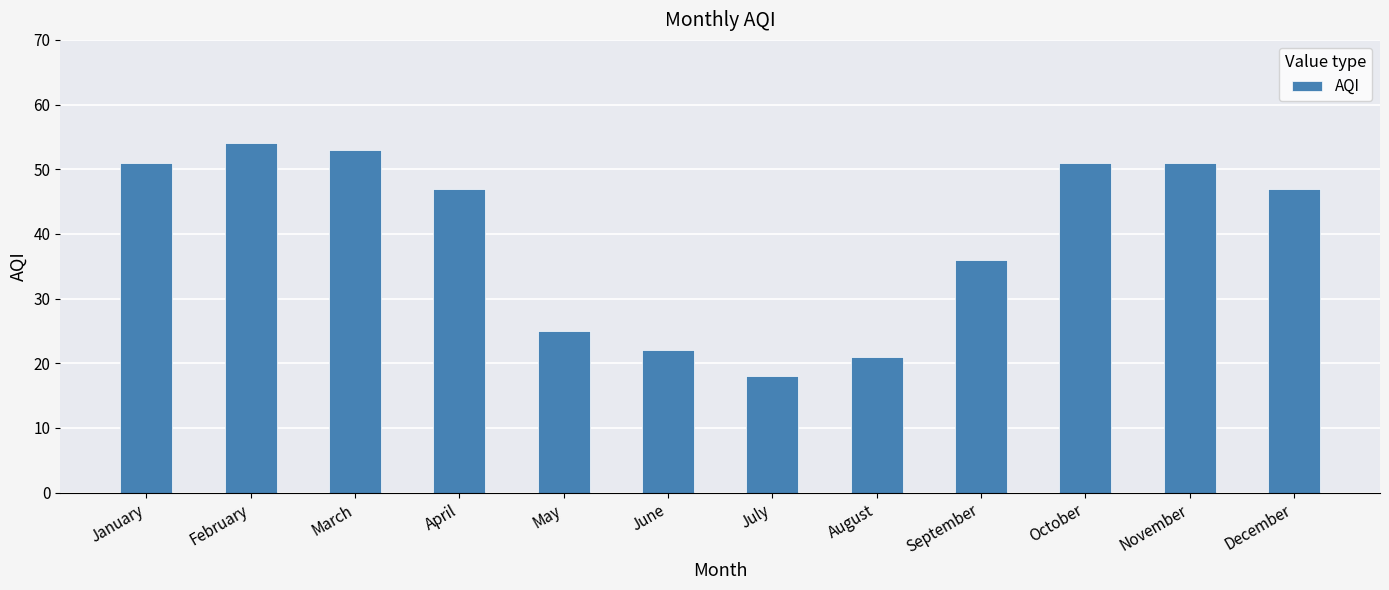

How many data points does each series have?

12